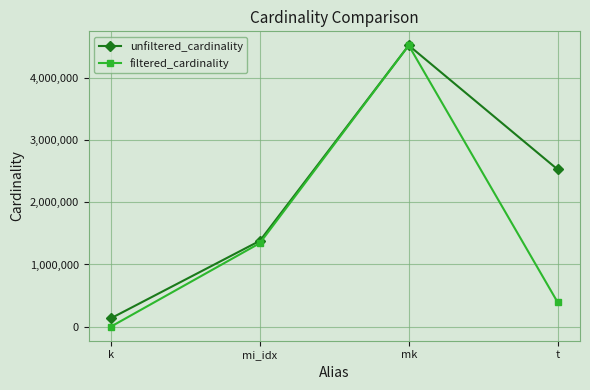

Between mi_idx and mk, which series saw the biggest shift?

filtered_cardinality